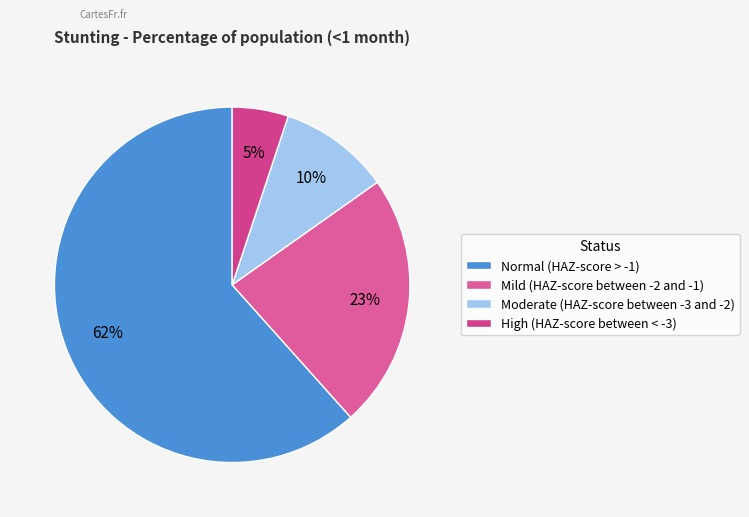

Count the number of slices in the pie.

4